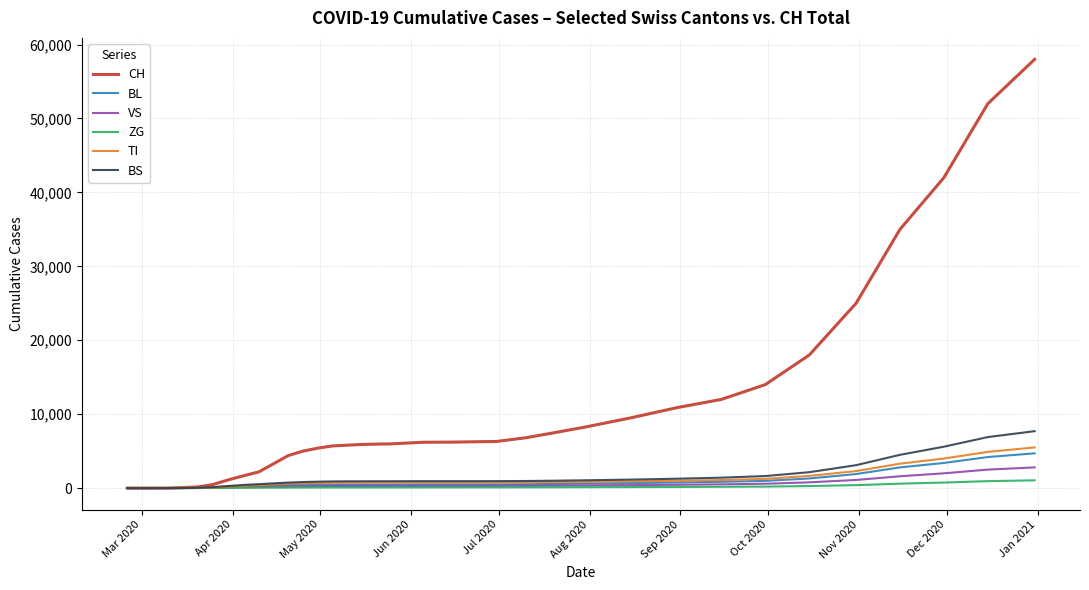

Which series has the largest range (max minus min)?

CH